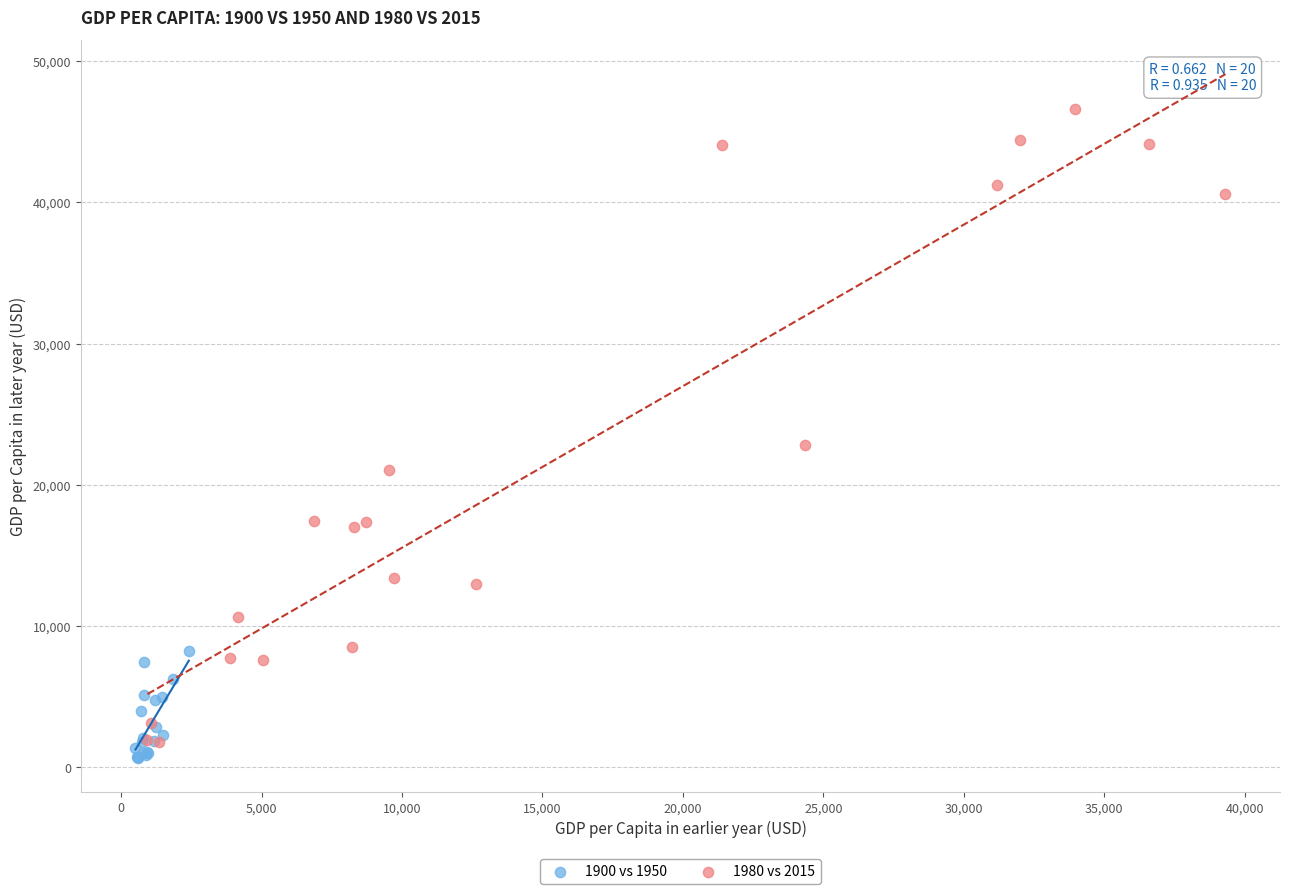

What are all the series names shown in the legend?

1900 vs 1950, 1980 vs 2015